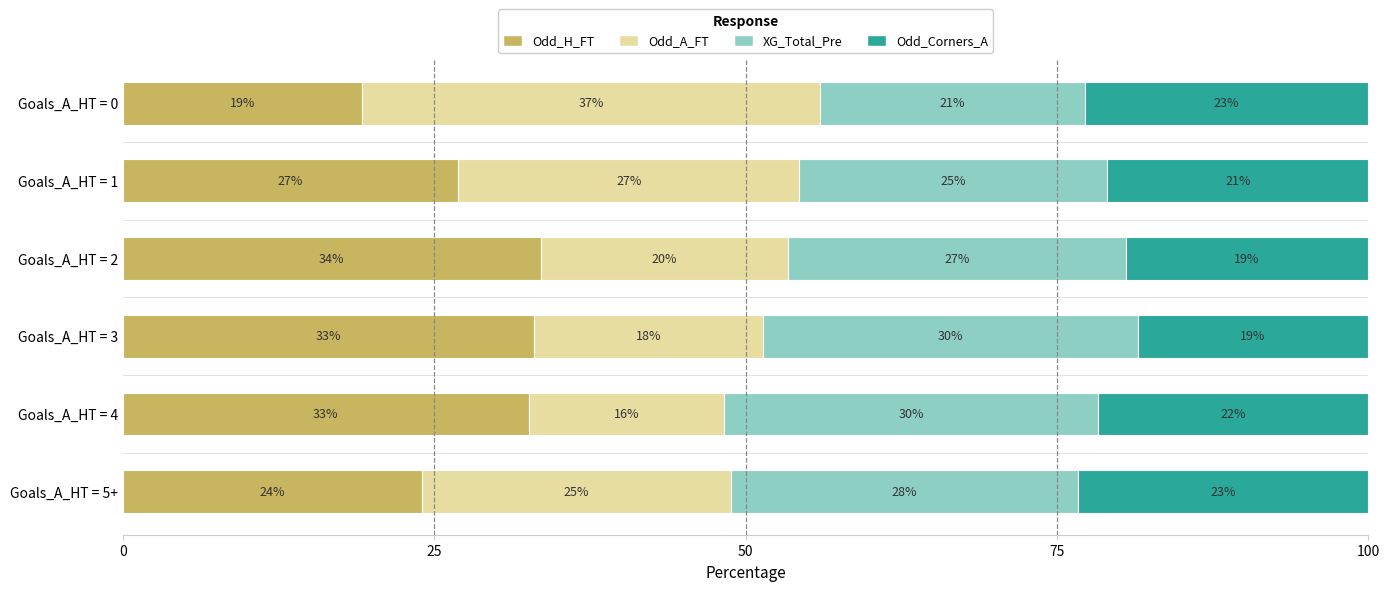

The value of Odd_H_FT at Goals_A_HT = 2 is 19.1. True or false?

False